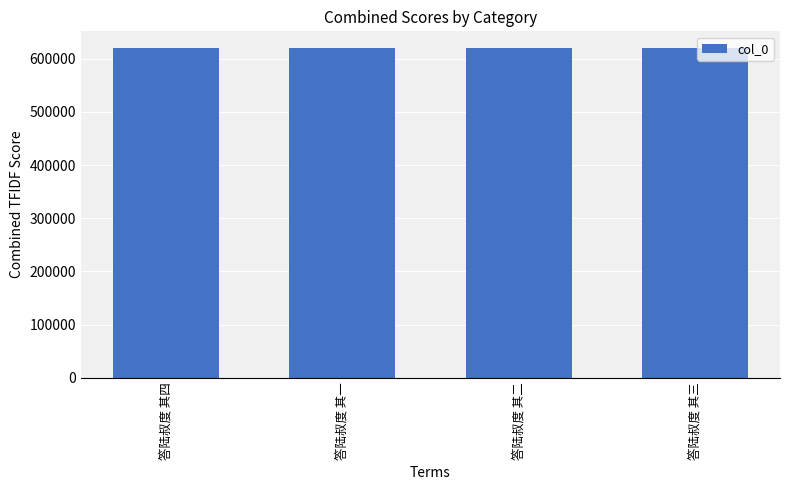

Count the number of data series in this chart.

1